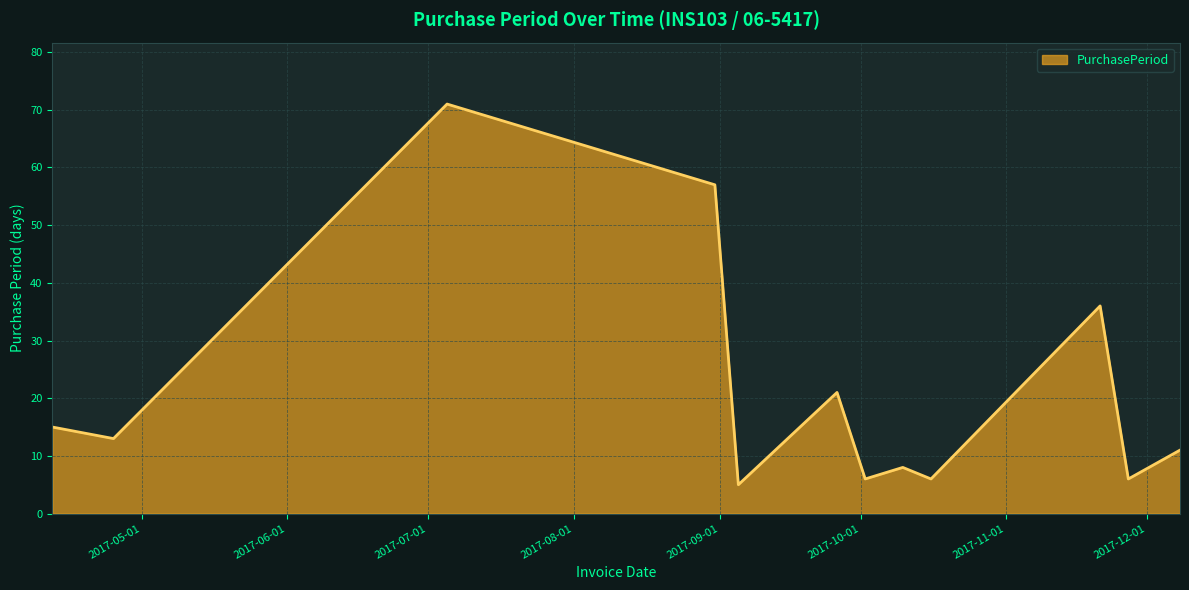

What is the difference between the maximum and minimum values?

66